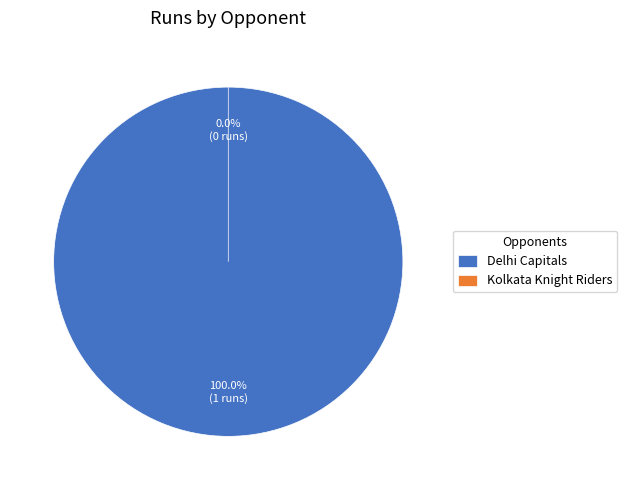

Rank the categories by value from highest to lowest.

Delhi Capitals, Kolkata Knight Riders